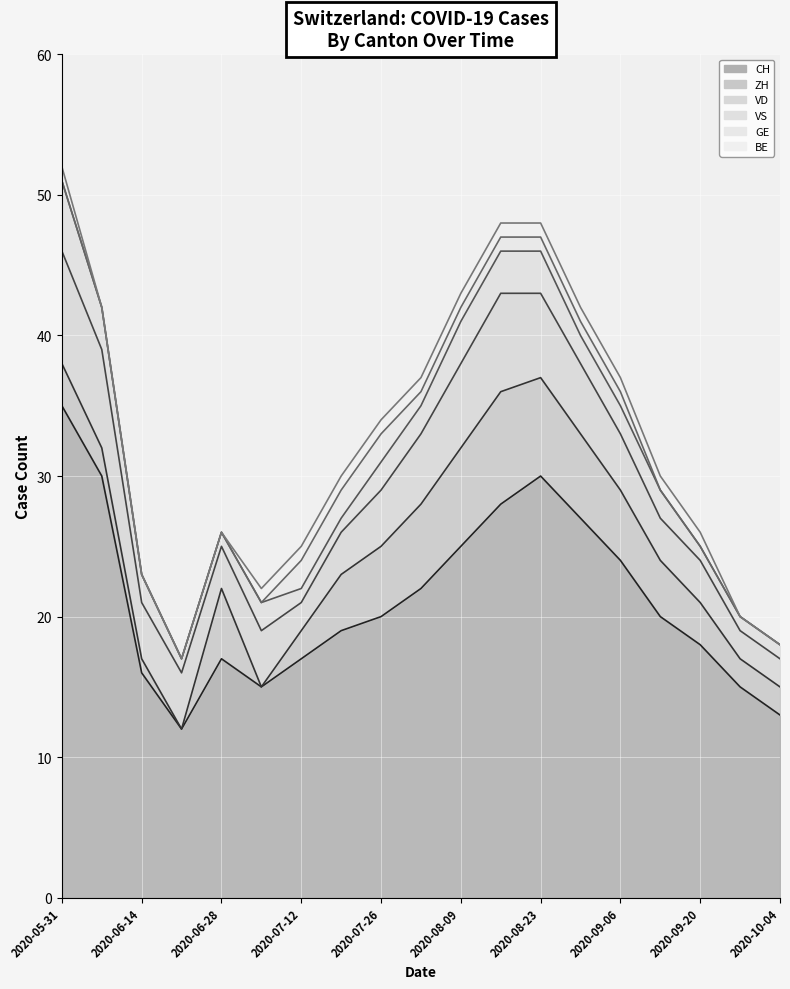

What is the label of the 16th point from the left?

2020-09-13